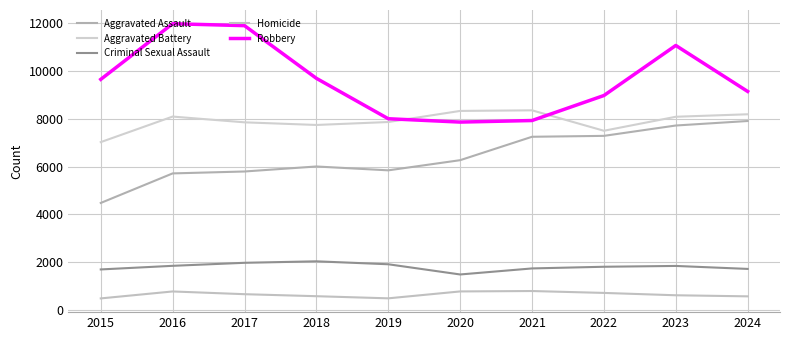

Is this an area chart (filled region under the line)?

No